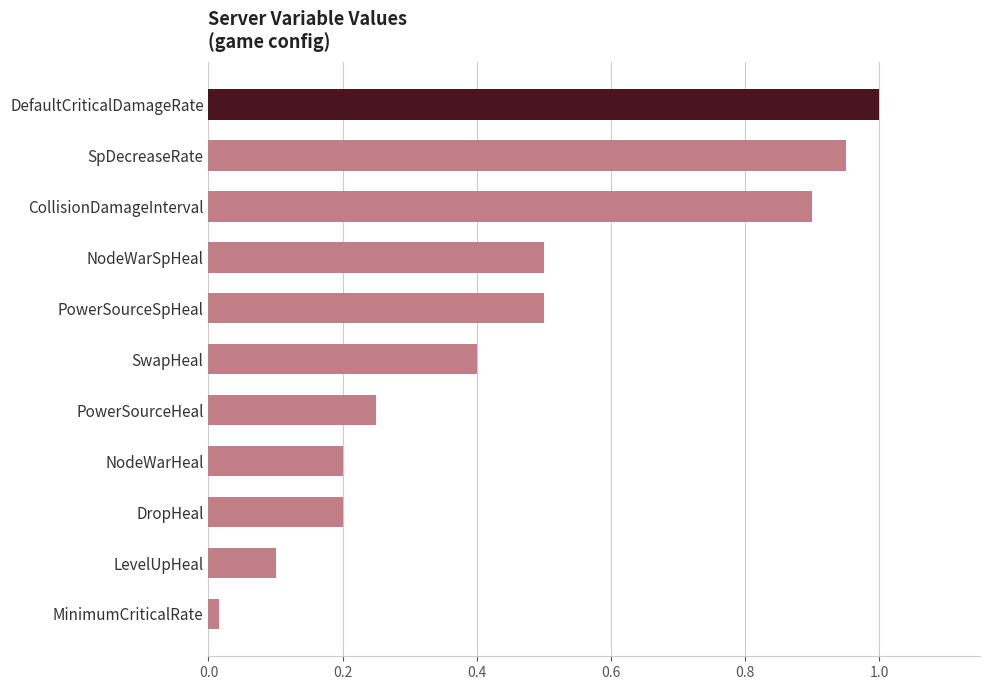

What is the greatest value displayed?

1.0